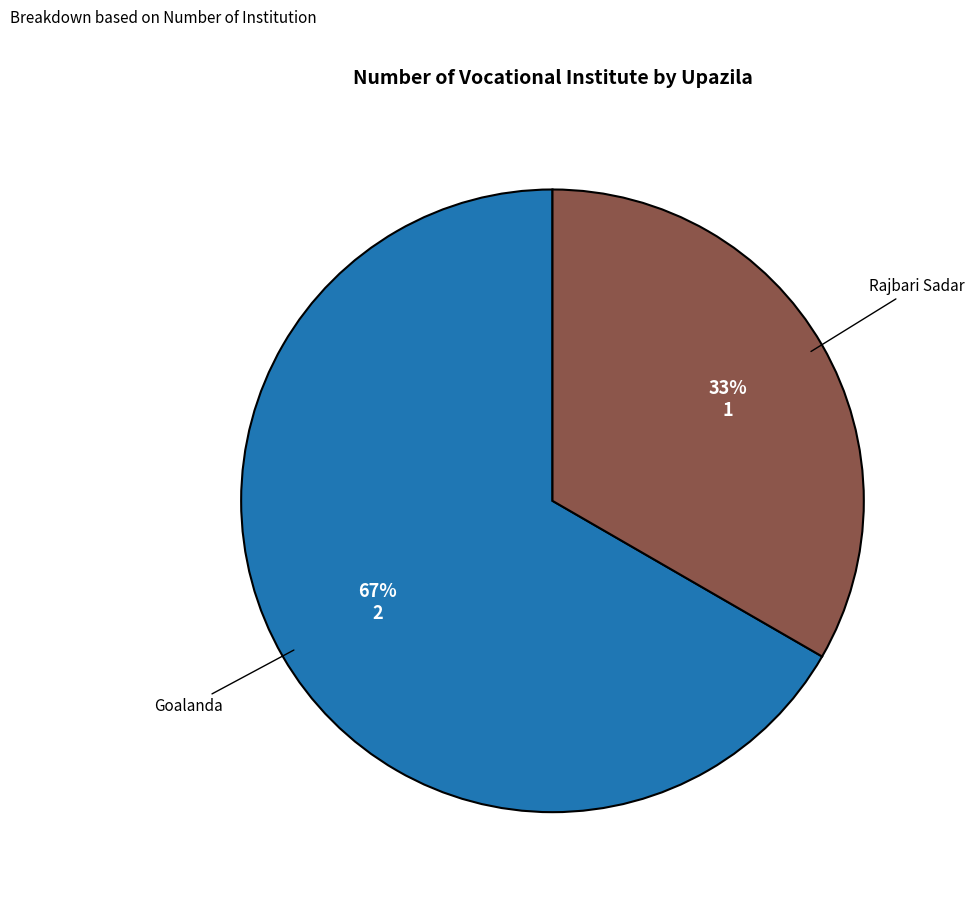

Rank the categories by value from lowest to highest.

Rajbari Sadar, Goalanda